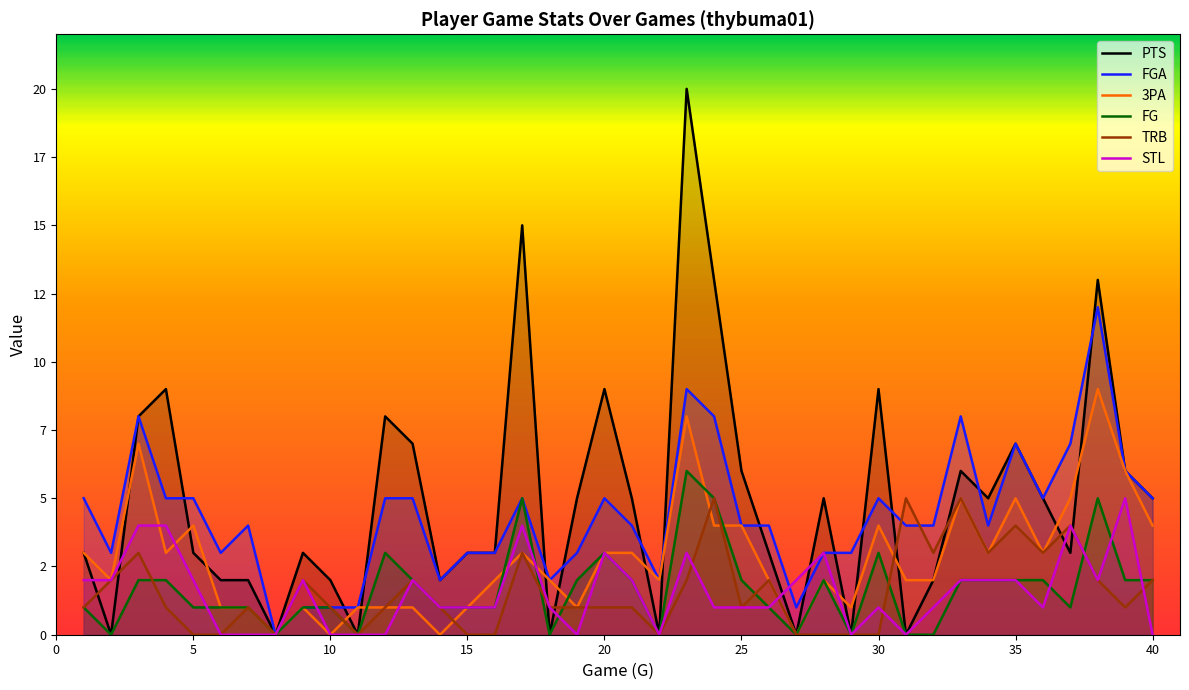

Does the chart display data point markers on the line(s)?

No